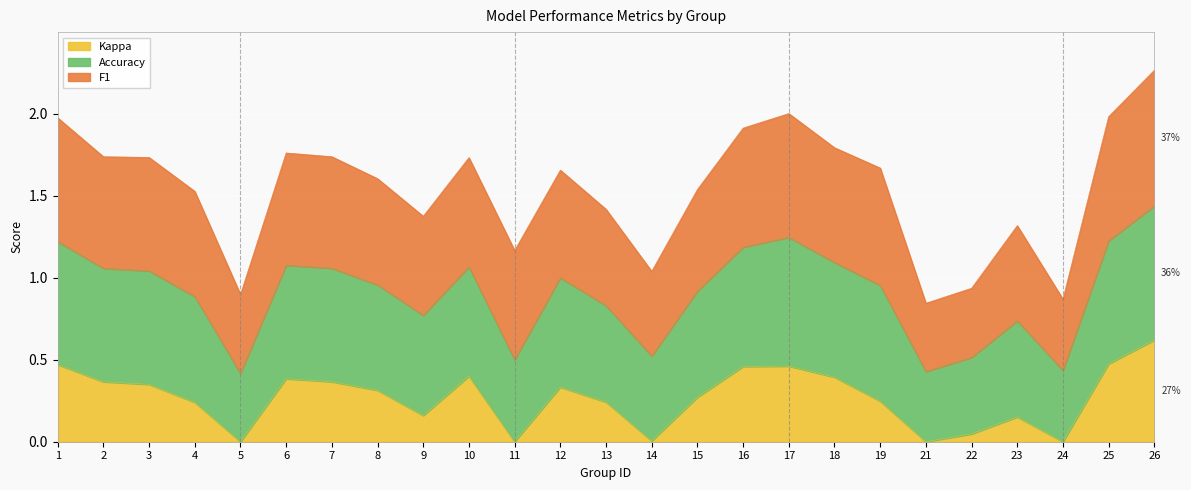

True or false: accuracy and kappa cross at least once.

False